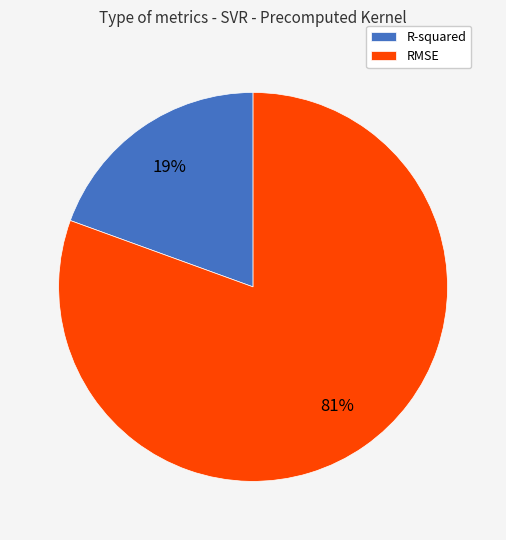

To the nearest percent, what is the combined percentage of RMSE and R-squared?

100%